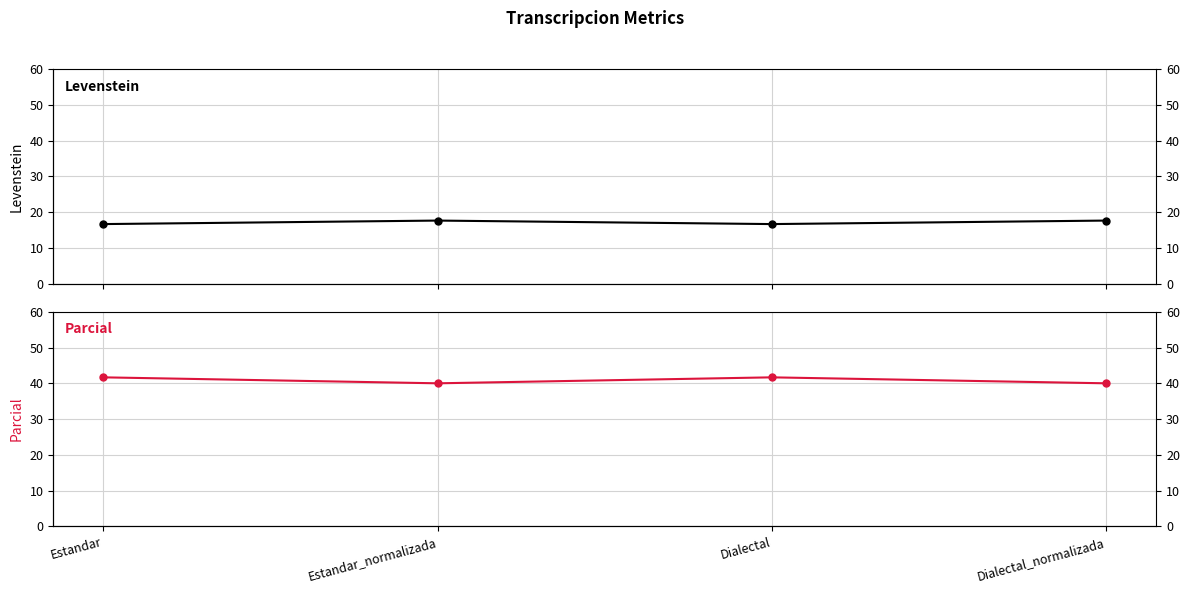

True or false: Levenstein has more than 1 interior local peaks.

False